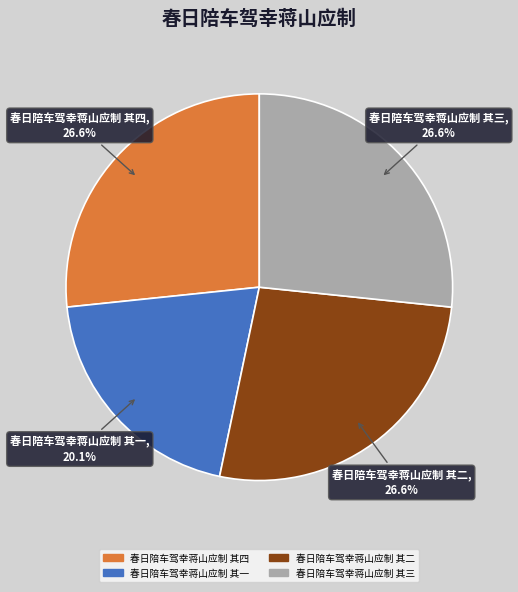

Is there any slice that represents more than half of the pie?

No